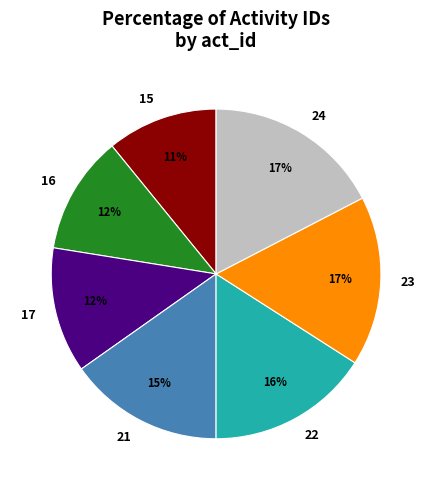

Which slice is the smallest?

15